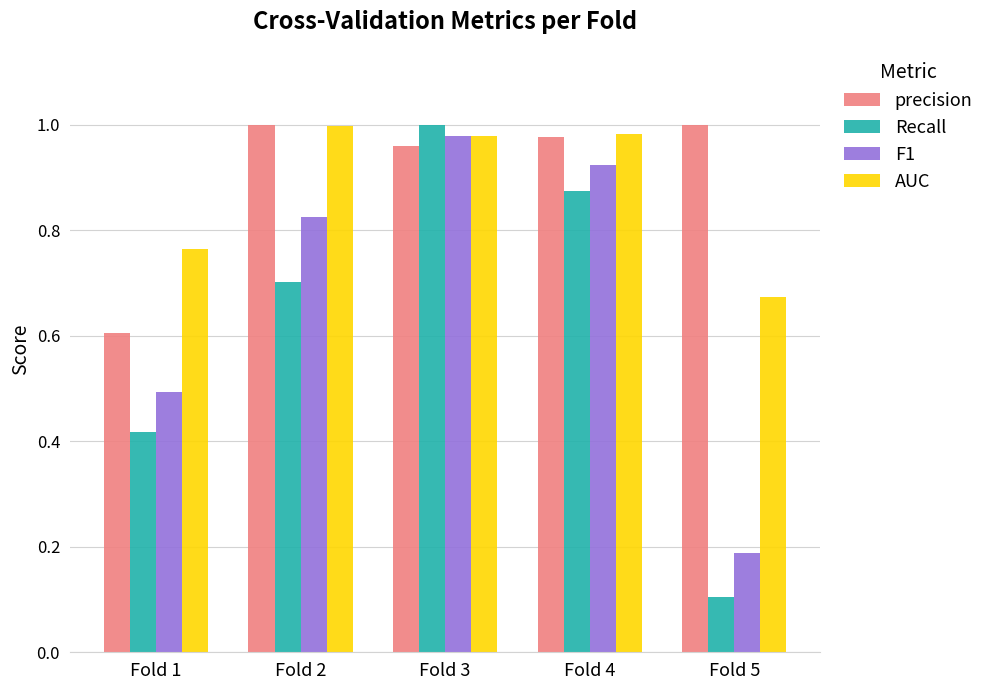

The Recall series shows 0.4 at Fold 4. True or false?

False